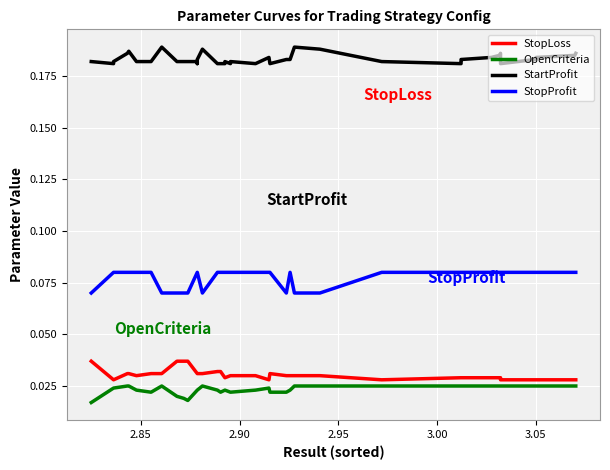

How many lines are shown in the chart?

4